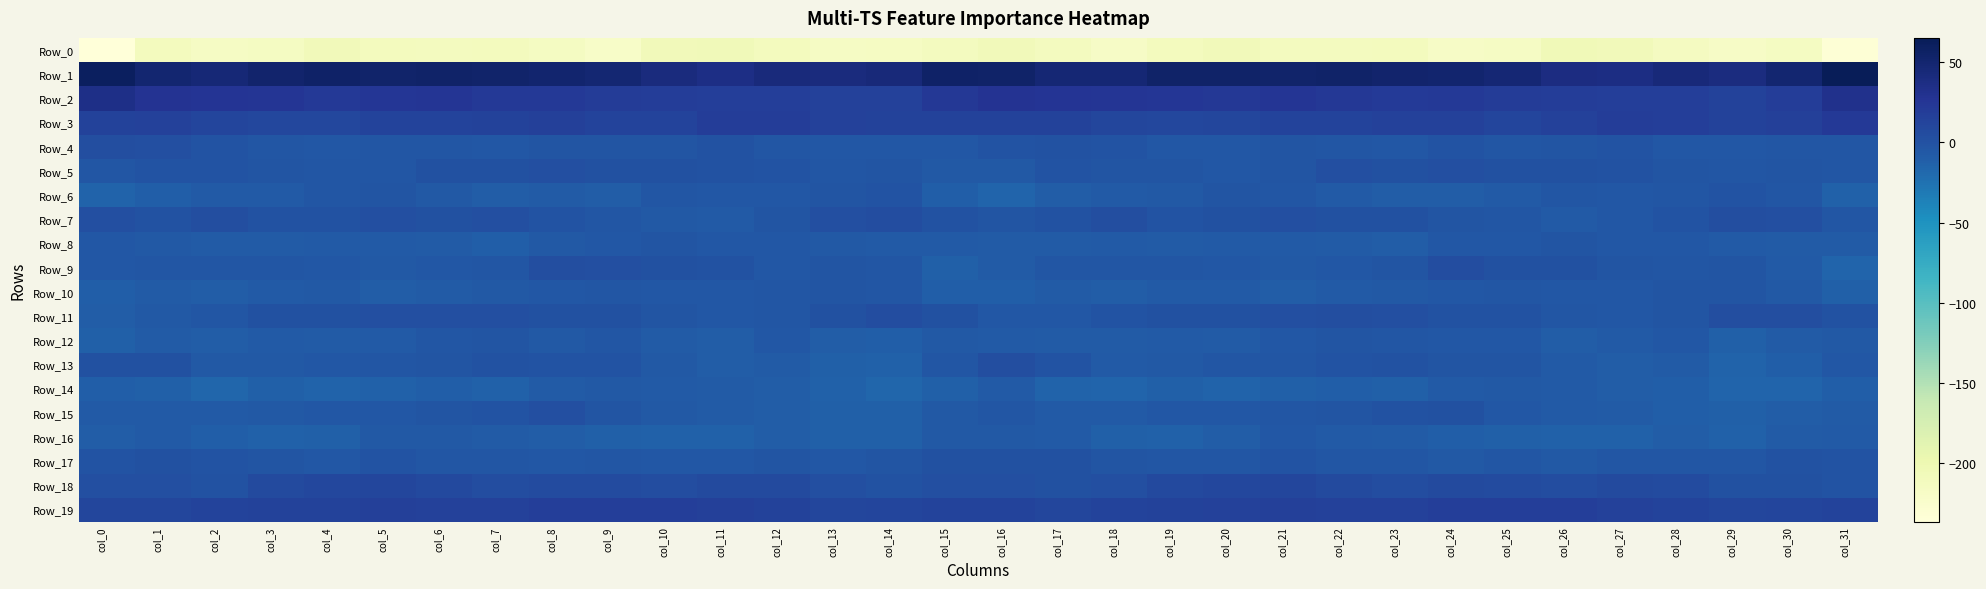

Reading left to right, list all the values displayed in this chart.

Row_0: col_0=-236.2	col_1=-211.0	col_2=-217.2	col_3=-214.1	col_4=-207.4	col_5=-210.6	col_6=-212.5	col_7=-210.8	col_8=-214.7	col_9=-220.1	col_10=-207.7	col_11=-206.2	col_12=-210.8	col_13=-217.2	col_14=-216.0	col_15=-212.6	col_16=-207.2	col_17=-212.4	col_18=-217.8	col_19=-211.1	col_20=-207.4	col_21=-212.3	col_22=-212.2	col_23=-211.0	col_24=-218.2	col_25=-216.3	col_26=-205.0	col_27=-207.7	col_28=-213.5	col_29=-218.0	col_30=-214.0	col_31=-232.2
Row_1: col_0=59.2	col_1=49.2	col_2=45.6	col_3=50.9	col_4=55.0	col_5=52.7	col_6=54.1	col_7=52.2	col_8=50.4	col_9=48.2	col_10=41.4	col_11=35.7	col_12=42.1	col_13=40.7	col_14=42.7	col_15=54.9	col_16=54.1	col_17=47.1	col_18=46.4	col_19=53.4	col_20=54.5	col_21=52.9	col_22=53.3	col_23=51.5	col_24=49.8	col_25=46.4	col_26=38.2	col_27=37.7	col_28=42.7	col_29=39.9	col_30=48.9	col_31=65.0
Row_2: col_0=35.1	col_1=27.9	col_2=26.3	col_3=25.3	col_4=22.6	col_5=25.0	col_6=25.6	col_7=21.6	col_8=21.8	col_9=20.3	col_10=19.0	col_11=17.3	col_12=17.3	col_13=15.3	col_14=14.9	col_15=23.0	col_16=28.1	col_17=26.8	col_18=26.1	col_19=24.3	col_20=22.9	col_21=26.1	col_22=23.7	col_23=21.3	col_24=21.8	col_25=19.8	col_26=18.2	col_27=17.0	col_28=17.2	col_29=14.4	col_30=18.2	col_31=31.2
Row_3: col_0=14.0	col_1=15.3	col_2=11.7	col_3=8.9	col_4=9.5	col_5=12.7	col_6=12.3	col_7=14.2	col_8=16.3	col_9=12.8	col_10=12.9	col_11=18.6	col_12=18.0	col_13=15.2	col_14=14.0	col_15=14.3	col_16=13.4	col_17=14.4	col_18=10.4	col_19=8.6	col_20=10.7	col_21=13.0	col_22=12.3	col_23=15.4	col_24=15.6	col_25=11.8	col_26=14.9	col_27=19.0	col_28=17.4	col_29=13.8	col_30=16.1	col_31=22.1
Row_4: col_0=2.7	col_1=1.7	col_2=-1.4	col_3=-3.5	col_4=-5.2	col_5=-3.2	col_6=-3.3	col_7=-5.0	col_8=-2.6	col_9=-2.2	col_10=-3.0	col_11=-0.7	col_12=-3.7	col_13=-5.2	col_14=-4.4	col_15=-5.3	col_16=-1.7	col_17=0.1	col_18=-1.8	col_19=-4.8	col_20=-4.4	col_21=-3.0	col_22=-3.6	col_23=-5.3	col_24=-1.1	col_25=-3.3	col_26=-2.1	col_27=-1.3	col_28=-4.5	col_29=-5.5	col_30=-3.5	col_31=-3.7
Row_5: col_0=-3.9	col_1=-1.4	col_2=-2.0	col_3=-2.6	col_4=-4.3	col_5=-4.4	col_6=1.4	col_7=1.0	col_8=2.1	col_9=1.2	col_10=1.4	col_11=-0.1	col_12=-1.7	col_13=-3.2	col_14=-2.3	col_15=-5.6	col_16=-6.2	col_17=-1.6	col_18=-2.4	col_19=-3.0	col_20=-5.0	col_21=-2.3	col_22=1.8	col_23=1.1	col_24=2.3	col_25=0.7	col_26=1.1	col_27=-0.7	col_28=-2.2	col_29=-3.4	col_30=-2.2	col_31=-4.0
Row_6: col_0=-13.8	col_1=-10.7	col_2=-7.7	col_3=-6.7	col_4=-4.0	col_5=-3.0	col_6=-5.7	col_7=-9.4	col_8=-8.7	col_9=-9.2	col_10=-3.9	col_11=-5.5	col_12=-4.7	col_13=-3.0	col_14=-1.1	col_15=-11.2	col_16=-16.1	col_17=-9.9	col_18=-7.2	col_19=-5.9	col_20=-3.0	col_21=-3.6	col_22=-7.7	col_23=-9.1	col_24=-9.1	col_25=-7.6	col_26=-3.9	col_27=-5.5	col_28=-4.2	col_29=-1.8	col_30=-4.3	col_31=-12.7
Row_7: col_0=2.0	col_1=-0.2	col_2=2.9	col_3=-0.1	col_4=0.3	col_5=2.2	col_6=1.0	col_7=1.8	col_8=-1.4	col_9=-3.7	col_10=-6.3	col_11=-7.3	col_12=-2.2	col_13=1.6	col_14=4.2	col_15=-0.7	col_16=-2.6	col_17=-0.5	col_18=3.3	col_19=-1.0	col_20=1.4	col_21=2.1	col_22=1.2	col_23=1.3	col_24=-2.9	col_25=-4.2	col_26=-7.6	col_27=-5.3	col_28=-0.9	col_29=3.2	col_30=1.6	col_31=-4.2
Row_8: col_0=-5.1	col_1=-6.5	col_2=-8.0	col_3=-8.2	col_4=-7.8	col_5=-7.0	col_6=-8.0	col_7=-10.5	col_8=-6.4	col_9=-5.1	col_10=-2.6	col_11=-4.4	col_12=-4.8	col_13=-6.5	col_14=-7.2	col_15=-7.8	col_16=-7.9	col_17=-8.1	col_18=-7.8	col_19=-8.2	col_20=-7.5	col_21=-6.9	col_22=-9.0	col_23=-9.7	col_24=-5.3	col_25=-4.5	col_26=-2.5	col_27=-5.1	col_28=-4.9	col_29=-7.8	col_30=-8.0	col_31=-8.9
Row_9: col_0=-4.5	col_1=-3.5	col_2=-4.2	col_3=-3.7	col_4=-4.4	col_5=-6.2	col_6=-5.0	col_7=-4.1	col_8=2.8	col_9=2.1	col_10=0.9	col_11=-0.1	col_12=-4.5	col_13=-2.4	col_14=-4.3	col_15=-11.8	col_16=-8.5	col_17=-3.6	col_18=-4.3	col_19=-3.4	col_20=-5.3	col_21=-6.0	col_22=-4.4	col_23=-2.3	col_24=4.2	col_25=0.6	col_26=1.5	col_27=-2.2	col_28=-4.3	col_29=-2.4	col_30=-7.9	col_31=-15.5
Row_10: col_0=-10.9	col_1=-8.6	col_2=-9.8	col_3=-7.9	col_4=-6.3	col_5=-9.3	col_6=-8.1	col_7=-6.7	col_8=-4.9	col_9=-4.4	col_10=-4.6	col_11=-5.3	col_12=-3.2	col_13=-2.2	col_14=-3.4	col_15=-10.9	col_16=-11.4	col_17=-8.9	col_18=-9.3	col_19=-6.9	col_20=-7.0	col_21=-9.8	col_22=-7.1	col_23=-6.1	col_24=-4.7	col_25=-4.2	col_26=-5.1	col_27=-4.8	col_28=-2.7	col_29=-2.6	col_30=-5.9	col_31=-12.1
Row_11: col_0=-9.8	col_1=-6.0	col_2=-3.8	col_3=0.8	col_4=0.5	col_5=1.8	col_6=2.6	col_7=2.3	col_8=0.5	col_9=0.9	col_10=-2.5	col_11=-4.6	col_12=-4.0	col_13=0.7	col_14=4.8	col_15=0.4	col_16=-4.8	col_17=-5.3	col_18=-1.5	col_19=0.6	col_20=1.3	col_21=1.8	col_22=2.8	col_23=1.7	col_24=0.3	col_25=0.0	col_26=-3.7	col_27=-4.9	col_28=-2.7	col_29=2.8	col_30=3.6	col_31=-0.1
Row_12: col_0=-11.5	col_1=-8.6	col_2=-10.1	col_3=-7.1	col_4=-8.1	col_5=-6.7	col_6=-3.4	col_7=-2.7	col_8=-5.6	col_9=-4.1	col_10=-8.2	col_11=-9.3	col_12=-4.8	col_13=-9.7	col_14=-10.5	col_15=-6.4	col_16=-7.5	col_17=-8.9	col_18=-8.9	col_19=-7.2	col_20=-8.1	col_21=-5.5	col_22=-2.6	col_23=-3.6	col_24=-5.4	col_25=-5.2	col_26=-9.6	col_27=-7.5	col_28=-5.3	col_29=-11.9	col_30=-8.2	col_31=-6.0
Row_13: col_0=0.4	col_1=0.7	col_2=-5.8	col_3=-6.3	col_4=-4.7	col_5=-3.8	col_6=-2.4	col_7=-0.7	col_8=-2.0	col_9=-1.0	col_10=-5.6	col_11=-9.4	col_12=-8.4	col_13=-12.3	col_14=-13.5	col_15=-4.1	col_16=3.4	col_17=-0.9	col_18=-7.0	col_19=-5.6	col_20=-4.3	col_21=-3.6	col_22=-1.5	col_23=-0.6	col_24=-2.2	col_25=-2.1	col_26=-7.5	col_27=-9.3	col_28=-8.8	col_29=-14.1	col_30=-10.8	col_31=-4.4
Row_14: col_0=-11.2	col_1=-12.3	col_2=-17.2	col_3=-12.4	col_4=-13.8	col_5=-13.5	col_6=-10.8	col_7=-12.8	col_8=-8.9	col_9=-5.8	col_10=-6.8	col_11=-8.9	col_12=-9.9	col_13=-13.7	col_14=-16.9	col_15=-11.7	col_16=-7.1	col_17=-14.4	col_18=-15.6	col_19=-12.5	col_20=-14.0	col_21=-12.5	col_22=-11.0	col_23=-12.0	col_24=-7.2	col_25=-6.3	col_26=-7.3	col_27=-9.4	col_28=-10.8	col_29=-15.6	col_30=-15.6	col_31=-11.0
Row_15: col_0=-6.9	col_1=-7.6	col_2=-7.8	col_3=-5.8	col_4=-5.0	col_5=-4.7	col_6=-3.1	col_7=-1.0	col_8=1.6	col_9=-2.2	col_10=-6.5	col_11=-8.0	col_12=-9.9	col_13=-11.7	col_14=-12.1	col_15=-6.5	col_16=-4.0	col_17=-7.2	col_18=-7.1	col_19=-5.3	col_20=-5.0	col_21=-4.3	col_22=-2.2	col_23=-0.0	col_24=1.2	col_25=-4.4	col_26=-7.3	col_27=-8.5	col_28=-10.9	col_29=-12.3	col_30=-10.2	col_31=-8.4
Row_16: col_0=-10.2	col_1=-7.7	col_2=-10.9	col_3=-13.5	col_4=-11.8	col_5=-5.6	col_6=-6.2	col_7=-8.0	col_8=-9.2	col_9=-12.1	col_10=-12.8	col_11=-13.6	col_12=-9.9	col_13=-12.5	col_14=-11.5	col_15=-5.9	col_16=-5.6	col_17=-7.5	col_18=-12.4	col_19=-13.4	col_20=-9.6	col_21=-4.5	col_22=-7.6	col_23=-8.0	col_24=-10.8	col_25=-12.0	col_26=-13.4	col_27=-12.7	col_28=-9.9	col_29=-13.5	col_30=-9.1	col_31=-7.8
Row_17: col_0=-1.3	col_1=1.1	col_2=-1.9	col_3=-3.1	col_4=-4.6	col_5=-1.2	col_6=-3.7	col_7=-3.4	col_8=-5.5	col_9=-4.2	col_10=-5.2	col_11=-4.6	col_12=-3.1	col_13=-4.7	col_14=-2.4	col_15=1.2	col_16=0.5	col_17=1.3	col_18=-3.2	col_19=-3.9	col_20=-3.6	col_21=-1.5	col_22=-4.2	col_23=-3.4	col_24=-6.1	col_25=-3.7	col_26=-5.9	col_27=-3.7	col_28=-3.6	col_29=-4.2	col_30=-0.8	col_31=-1.7
Row_18: col_0=2.5	col_1=2.2	col_2=0.1	col_3=6.9	col_4=8.8	col_5=10.5	col_6=7.9	col_7=4.9	col_8=6.0	col_9=6.1	col_10=4.7	col_11=6.5	col_12=6.4	col_13=2.0	col_14=-0.4	col_15=1.6	col_16=2.4	col_17=1.2	col_18=1.7	col_19=8.4	col_20=9.3	col_21=10.2	col_22=6.5	col_23=5.0	col_24=6.6	col_25=5.3	col_26=4.7	col_27=7.3	col_28=5.1	col_29=0.6	col_30=0.5	col_31=-0.9
Row_19: col_0=10.4	col_1=10.2	col_2=12.2	col_3=14.1	col_4=14.3	col_5=16.7	col_6=15.6	col_7=14.6	col_8=17.3	col_9=17.6	col_10=17.8	col_11=16.0	col_12=13.4	col_13=10.8	col_14=11.0	col_15=12.7	col_16=12.7	col_17=10.6	col_18=13.0	col_19=14.2	col_20=15.1	col_21=16.8	col_22=14.8	col_23=15.4	col_24=17.9	col_25=17.8	col_26=17.2	col_27=15.1	col_28=12.5	col_29=10.5	col_30=11.8	col_31=12.1